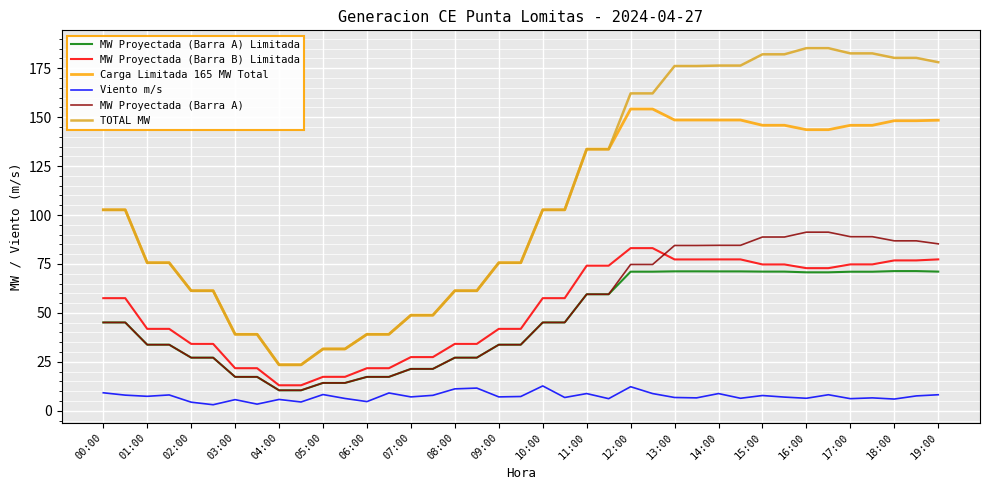

True or false: MW Proyectada (Barra A) Limitada and Viento m/s intersect in this chart.

False